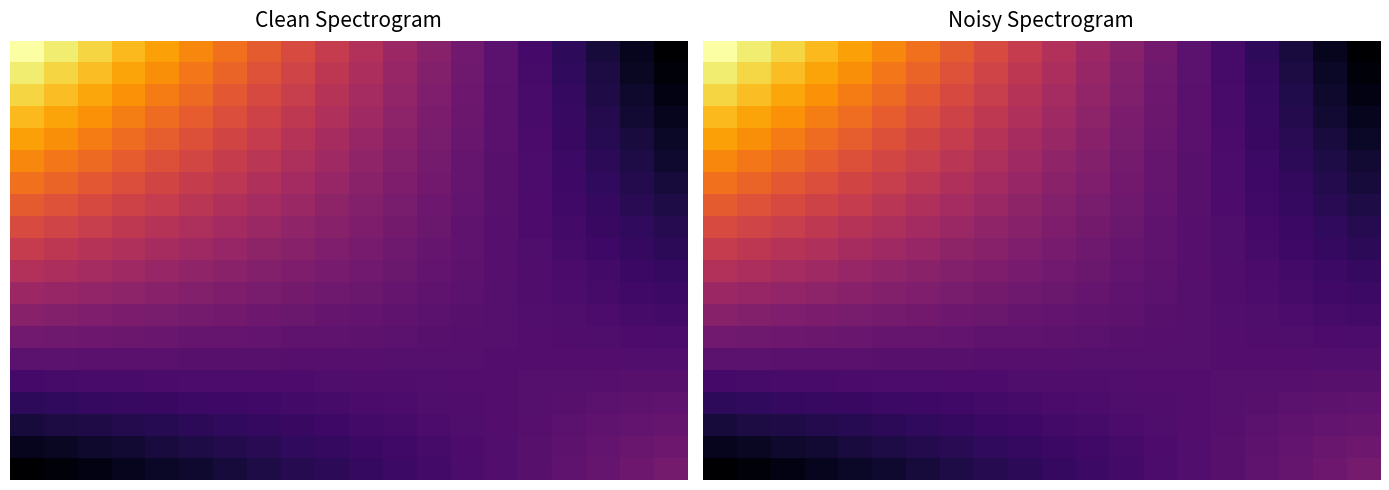

At how many categories does at least one series exceed 1166?

10